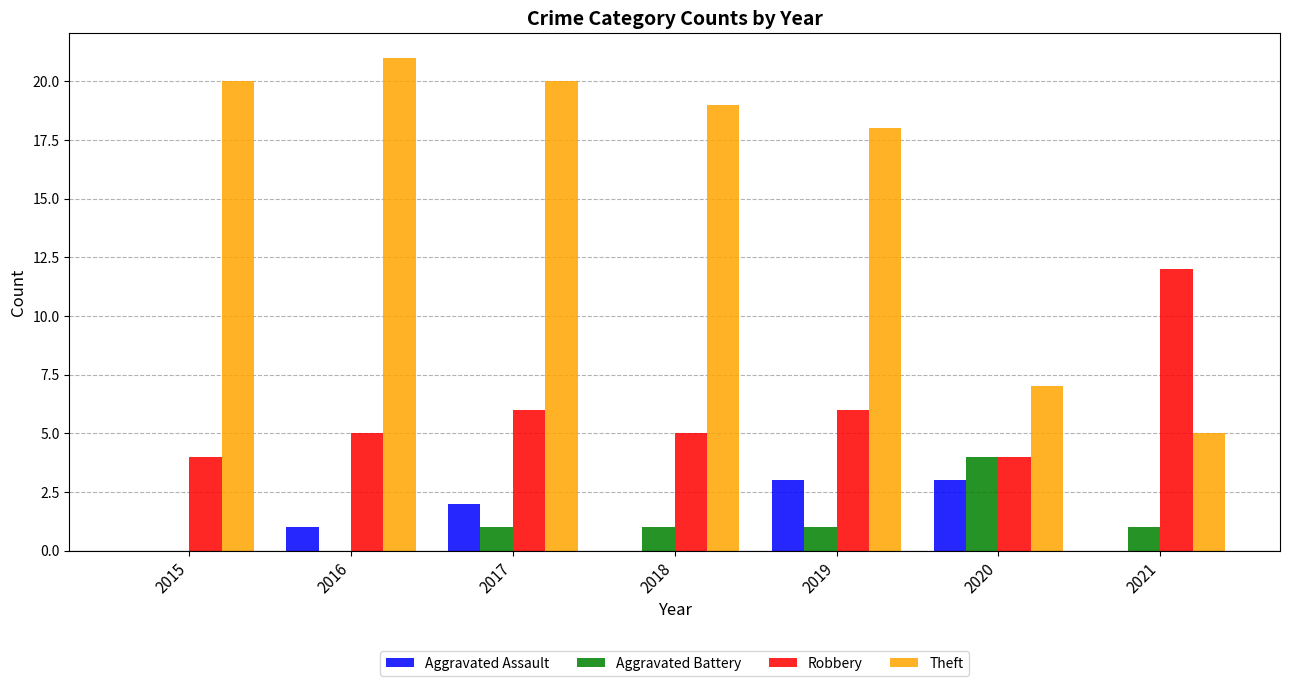

True or false: Aggravated Assault has a value of 1 at 2016.

True